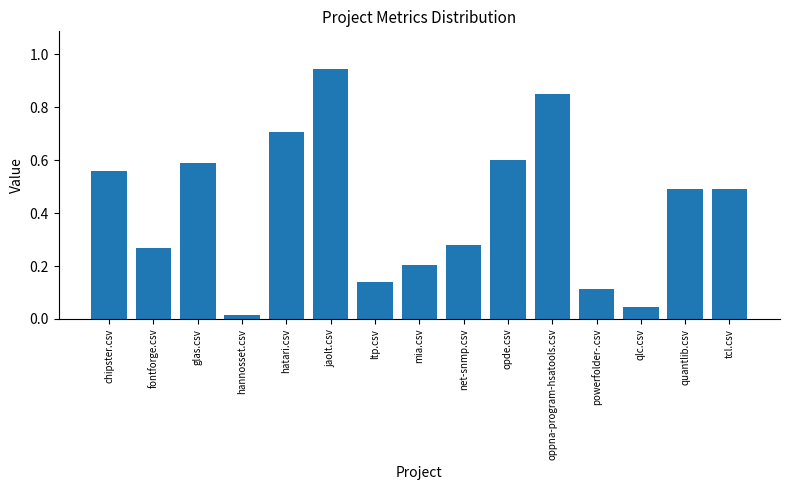

The value at fontforge.csv is 0.5. True or false?

False